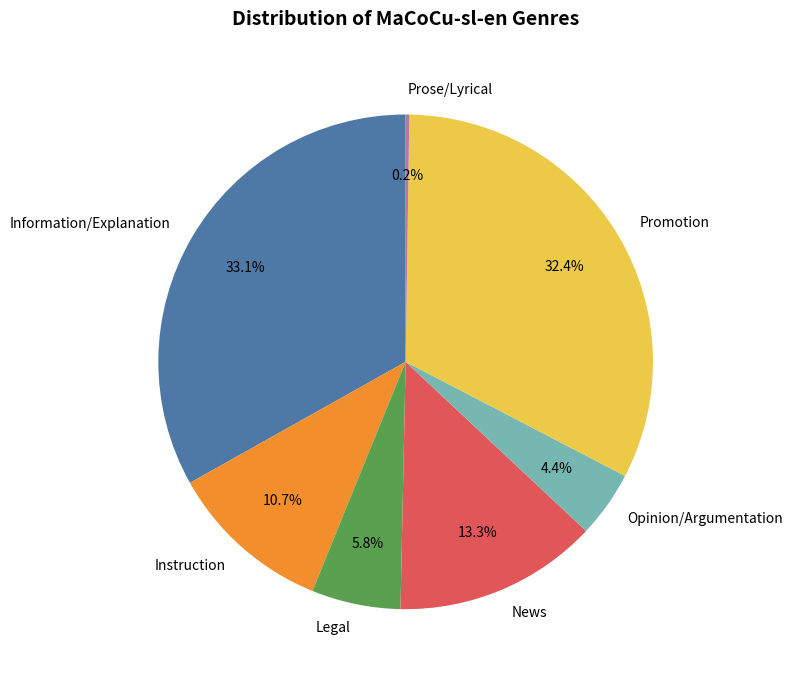

What percentage do Instruction and Opinion/Argumentation together represent?

15.1%